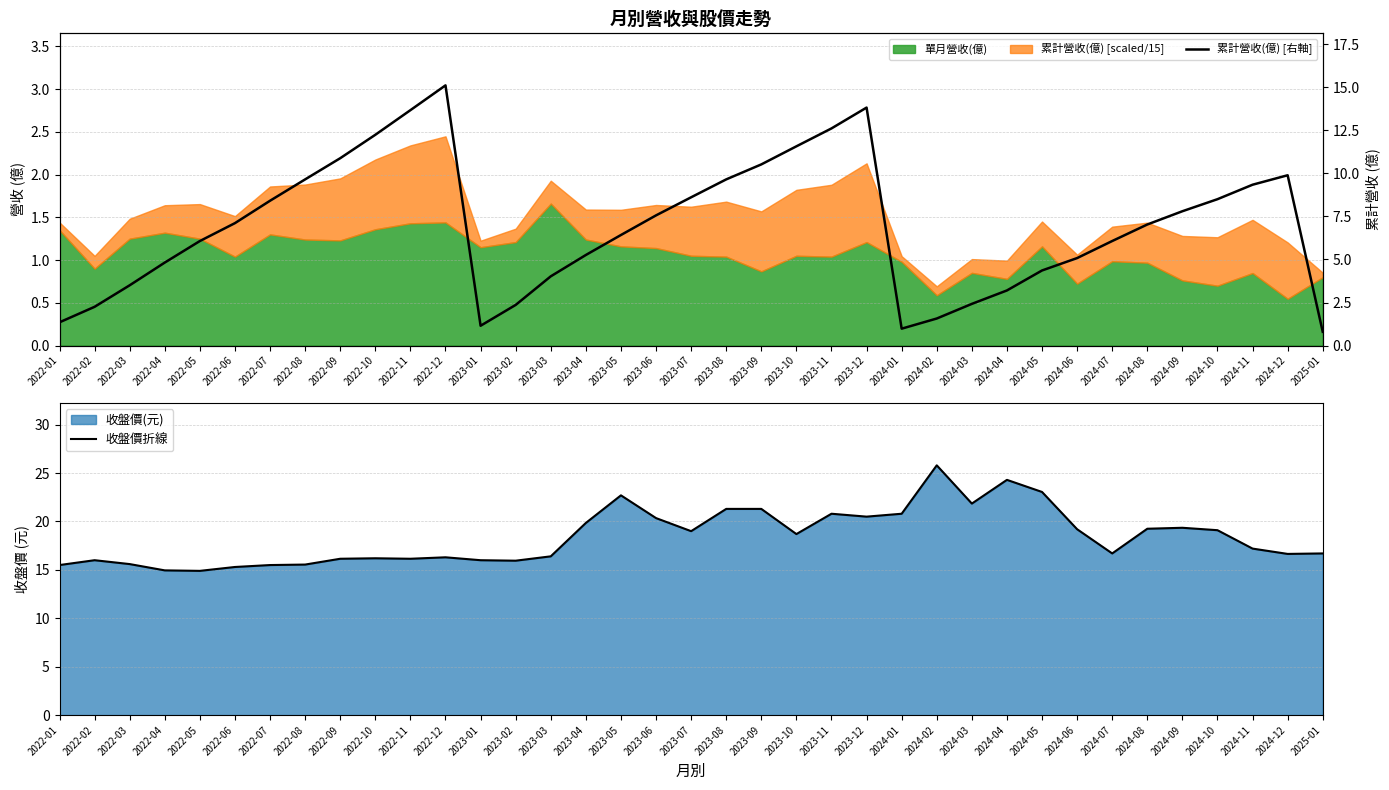

The value of 累計營收(億) [右軸] at 2024-08 is 3.5. True or false?

False